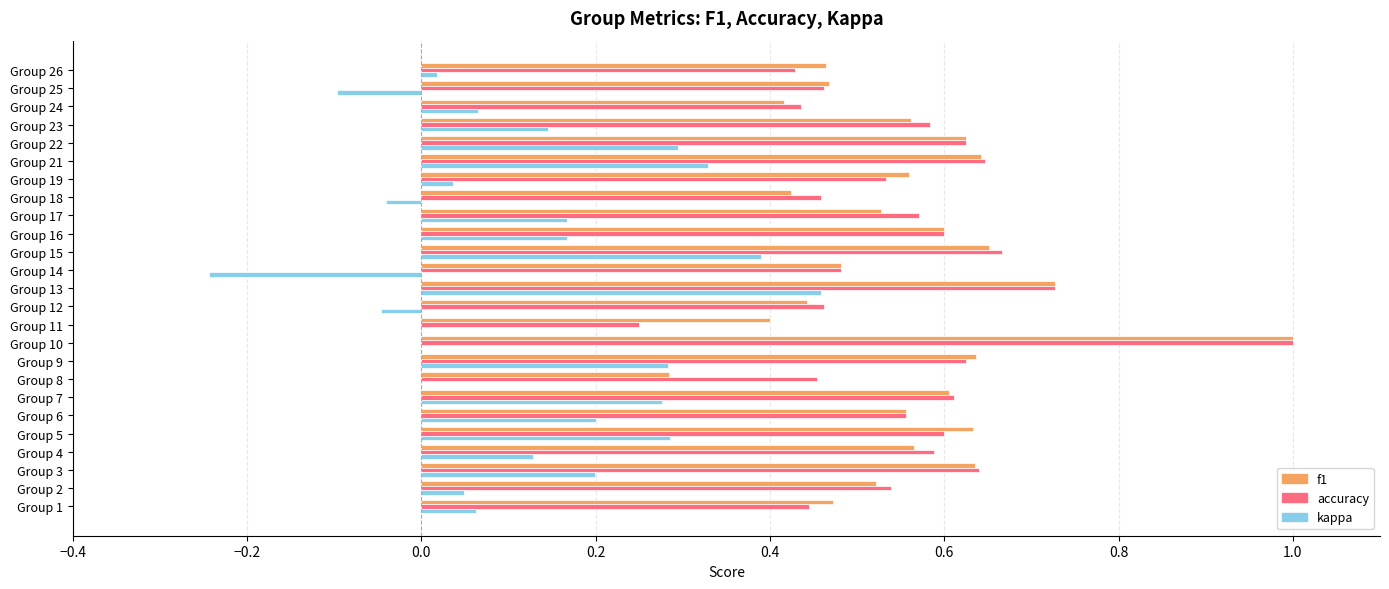

Which series changed the most between Group 11 and Group 21?

accuracy